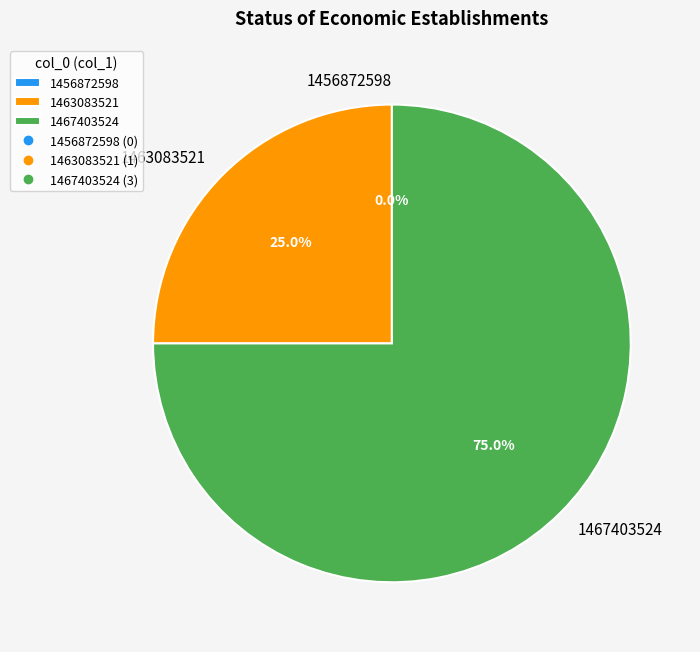

What is the largest slice in the pie chart?

1467403524